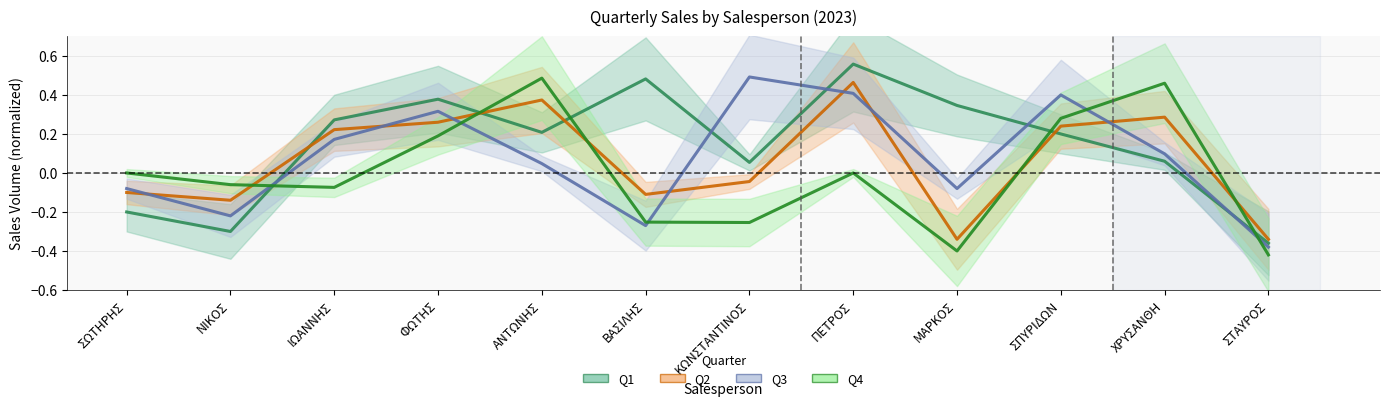

Where is the first local maximum for Q2?

ΑΝΤΩΝΗΣ